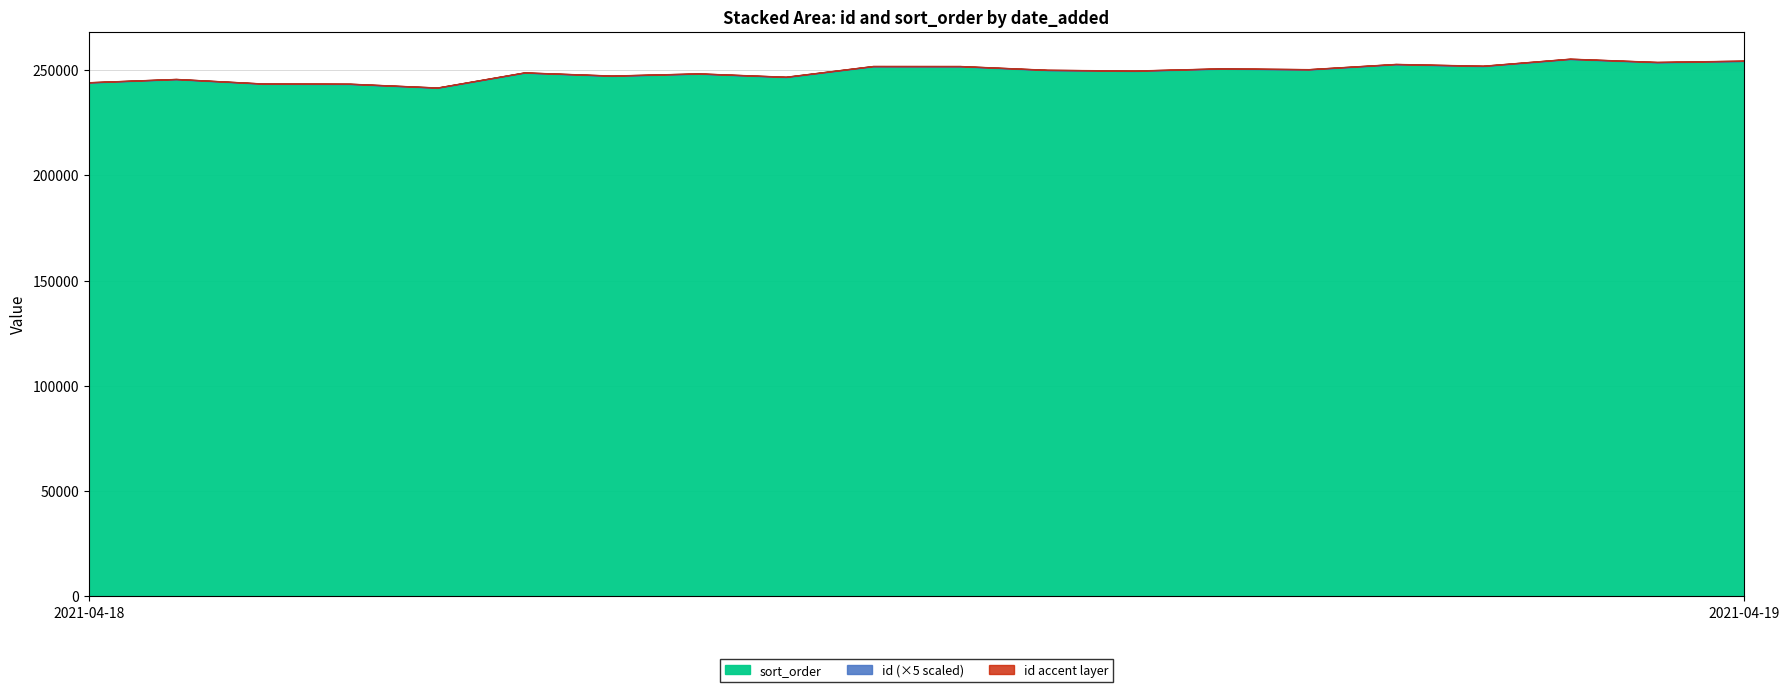

What is the minimum value for sort_order?

241522.2